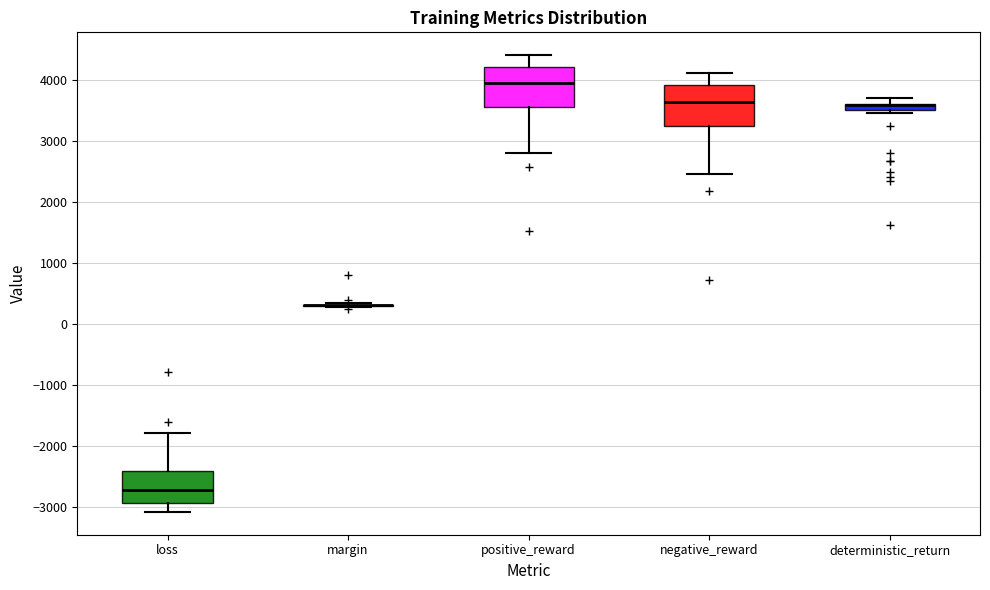

Where is the upper edge of the box for deterministic_return on the y-axis? The values are not printed on the chart, so give them approximately, as read against the axis.

3600